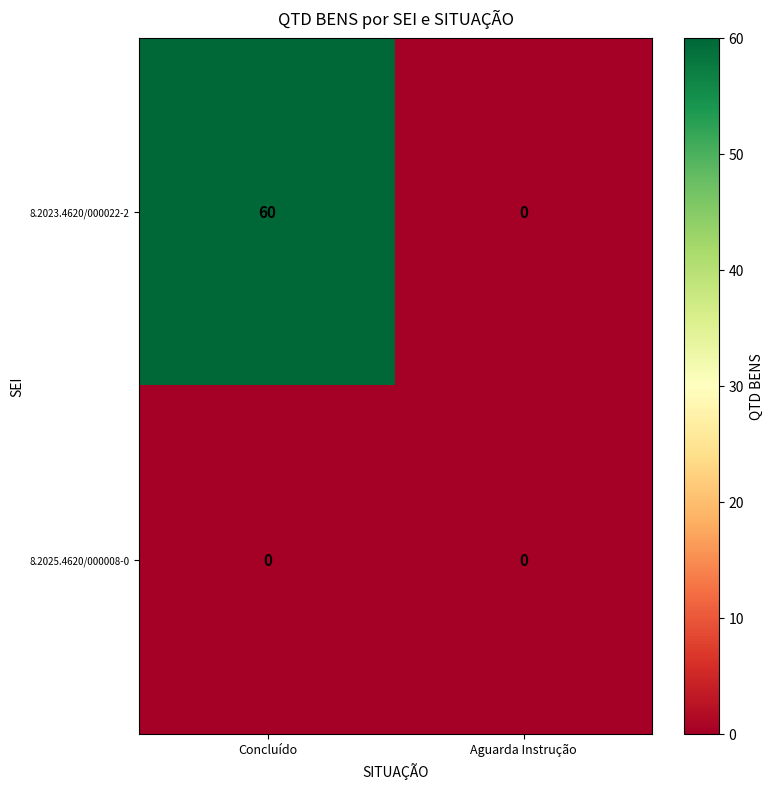

Reading left to right, what are all the values shown in this chart?

8.2023.4620/000022-2: Concluído=60	Aguarda Instrução=0
8.2025.4620/000008-0: Concluído=0	Aguarda Instrução=0